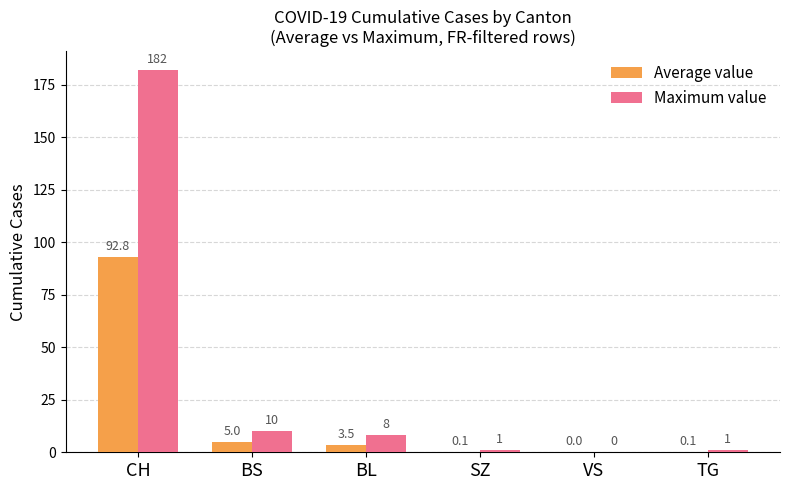

What is the average value of the Maximum value series?

33.7